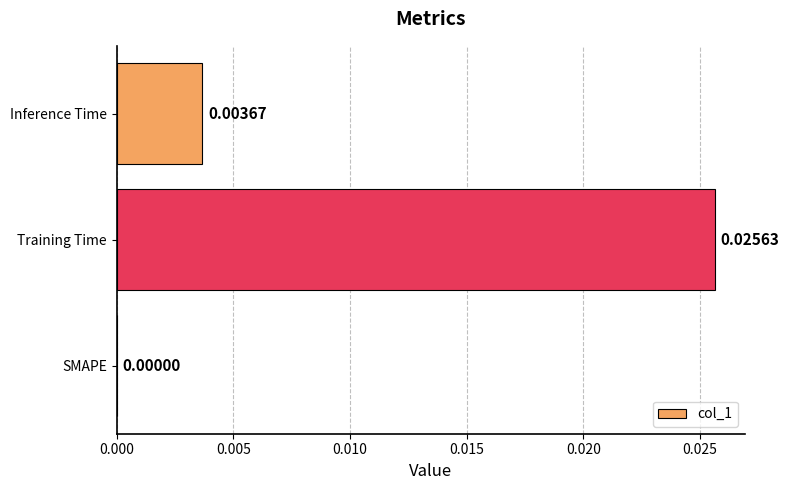

Where is the data nearest to the value 0?

SMAPE